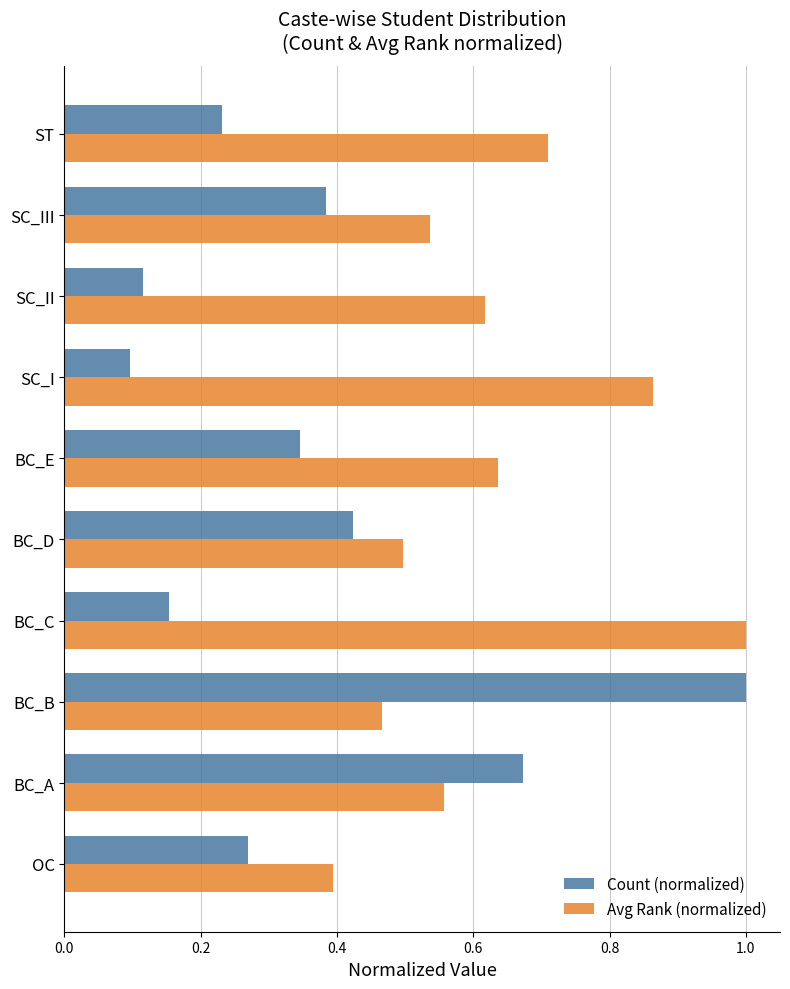

What are all the series names shown in the legend?

Count (normalized), Avg Rank (normalized)